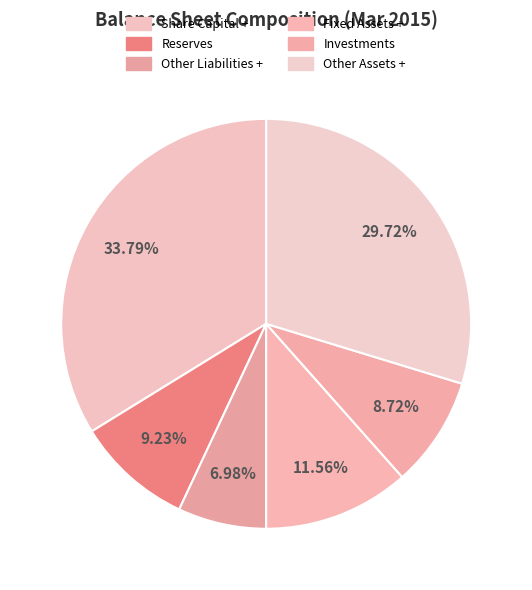

How many slices are in this pie chart?

6